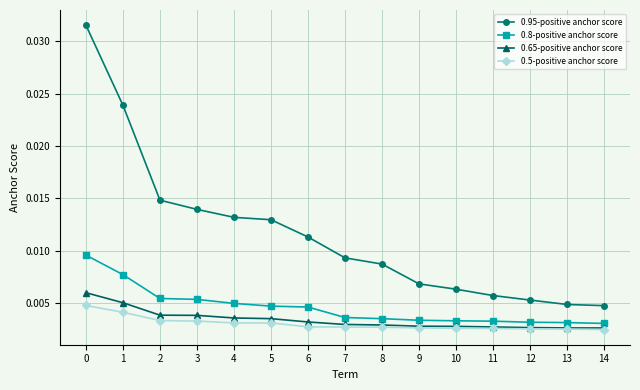

Count the 0.65-positive anchor score values in the range 0 to 1.

15